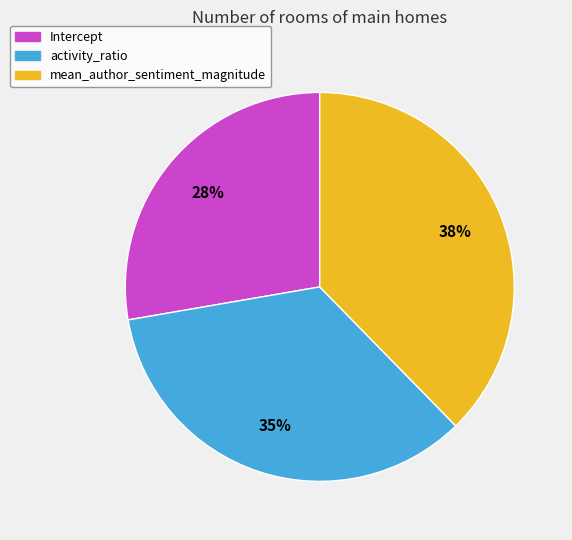

Is Intercept the majority of the pie?

No